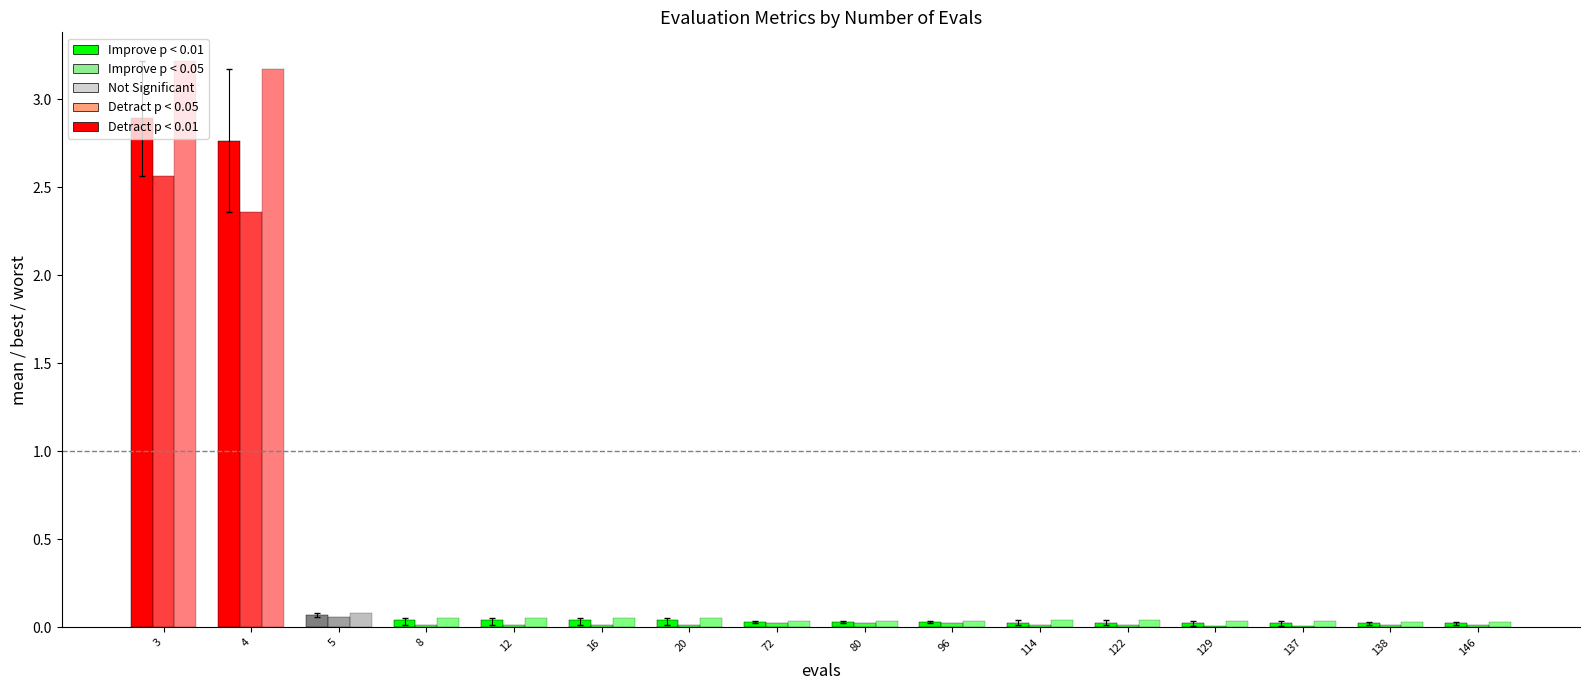

Reading left to right, extract all data points from this chart.

mean: 3=2.9	4=2.8	5=0.1	8=0.0	12=0.0	16=0.0	20=0.0	72=0.0	80=0.0	96=0.0	114=0.0	122=0.0	129=0.0	137=0.0	138=0.0	146=0.0
best: 3=2.6	4=2.4	5=0.1	8=0.0	12=0.0	16=0.0	20=0.0	72=0.0	80=0.0	96=0.0	114=0.0	122=0.0	129=0.0	137=0.0	138=0.0	146=0.0
worst: 3=3.2	4=3.2	5=0.1	8=0.1	12=0.1	16=0.1	20=0.1	72=0.0	80=0.0	96=0.0	114=0.0	122=0.0	129=0.0	137=0.0	138=0.0	146=0.0